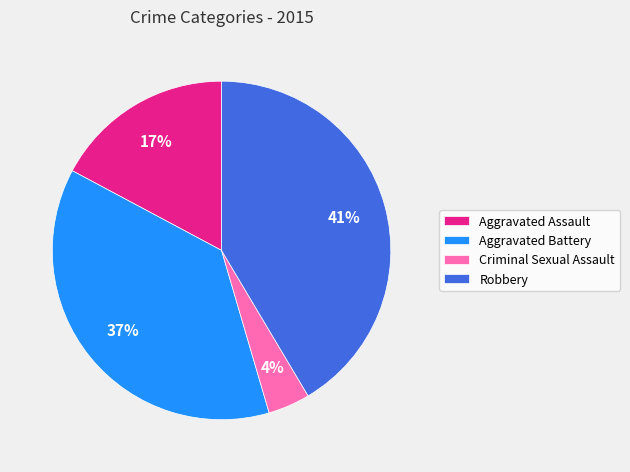

What is the largest slice in the pie chart?

Robbery